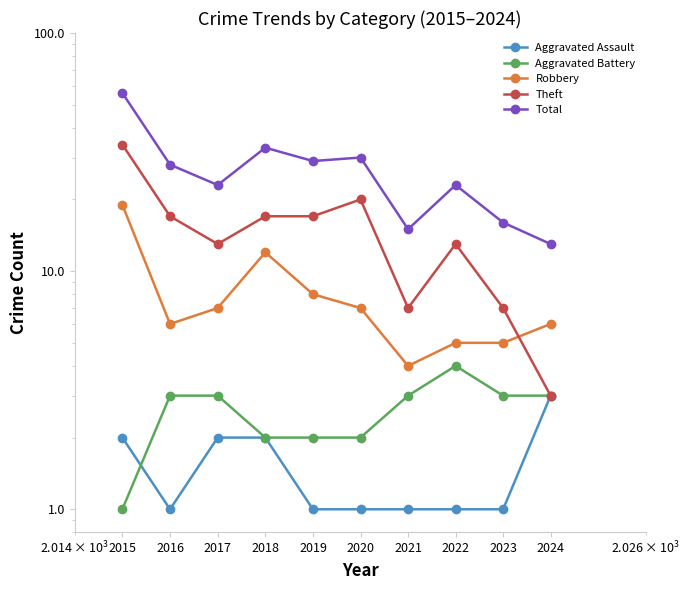

What is the approximate value of Aggravated Assault at 2016?

1